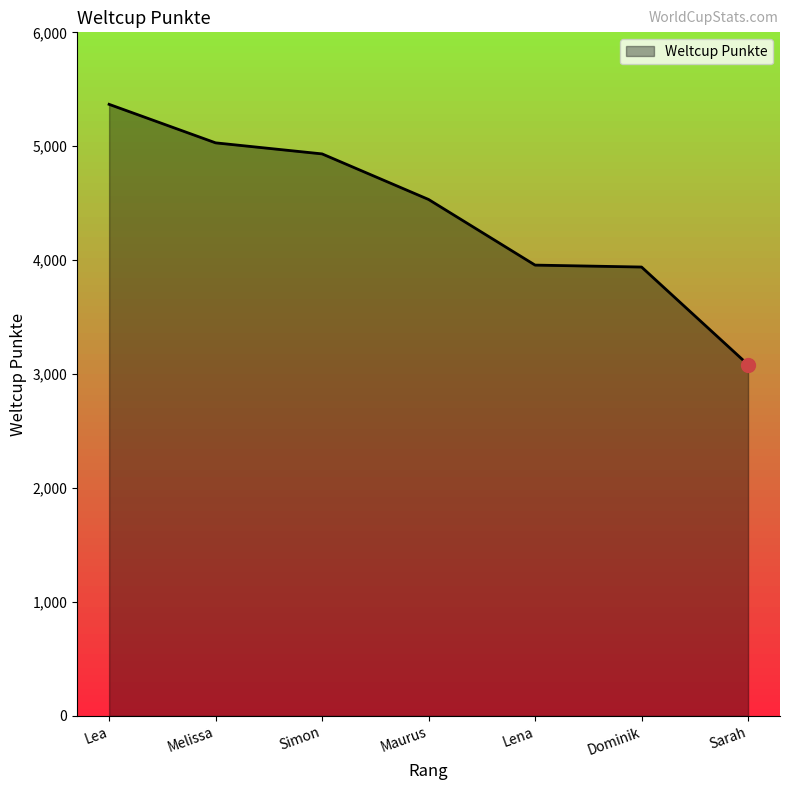

Is it true that the value at Maurus is 2371?

False